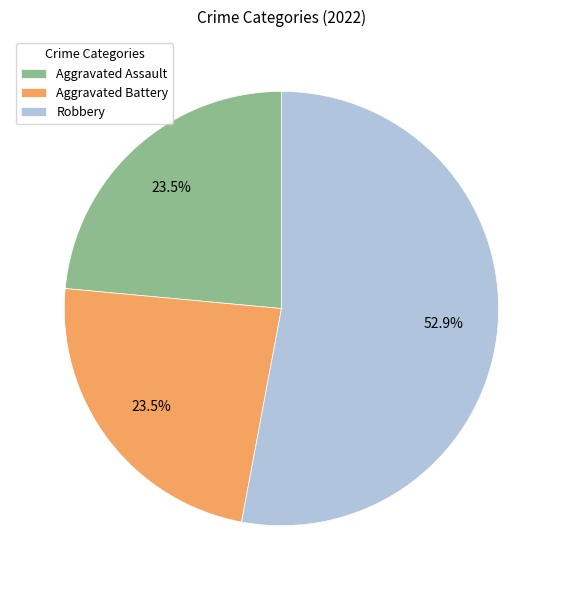

Combined, do Robbery and Aggravated Assault account for over 50%?

Yes